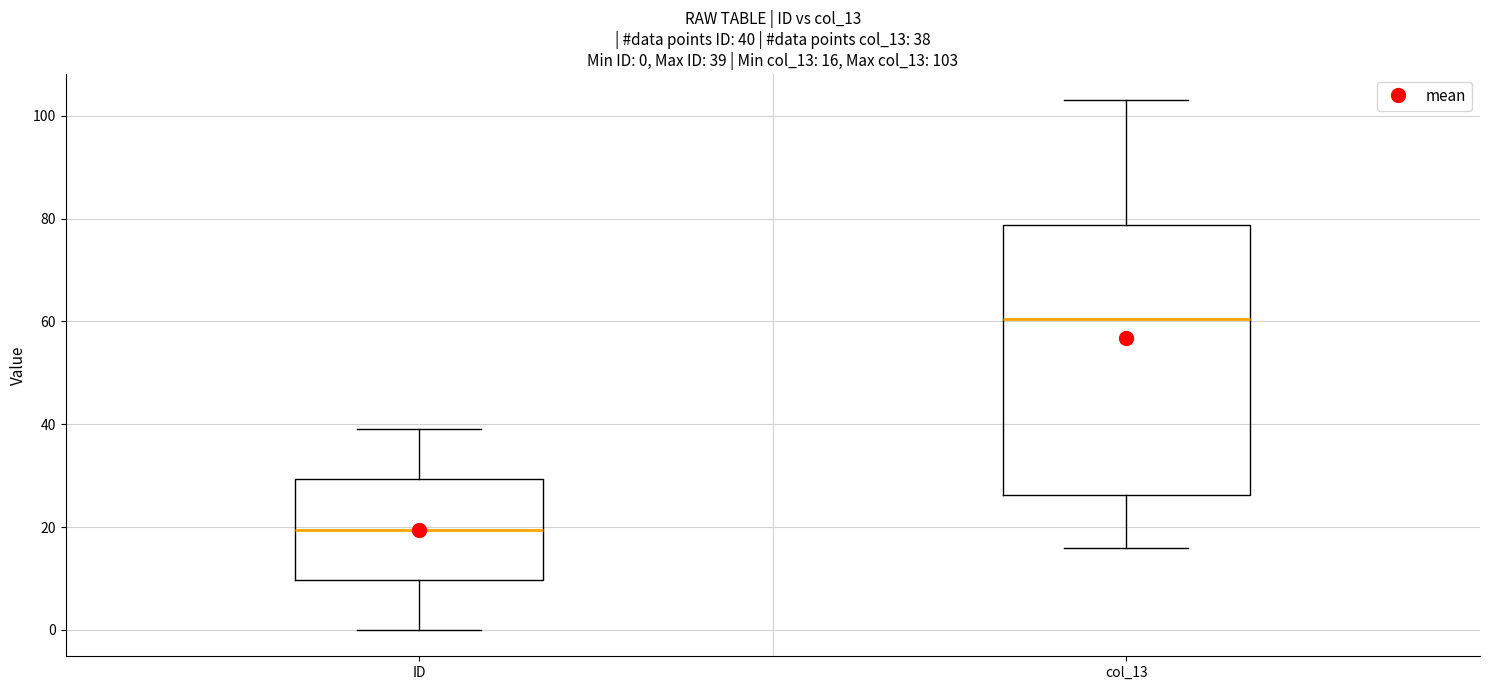

Which box is the tallest, from its lower edge to its upper edge?

col_13